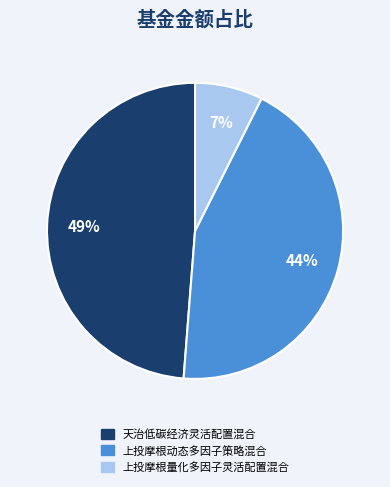

Which slice is the smallest?

上投摩根量化多因子灵活配置混合